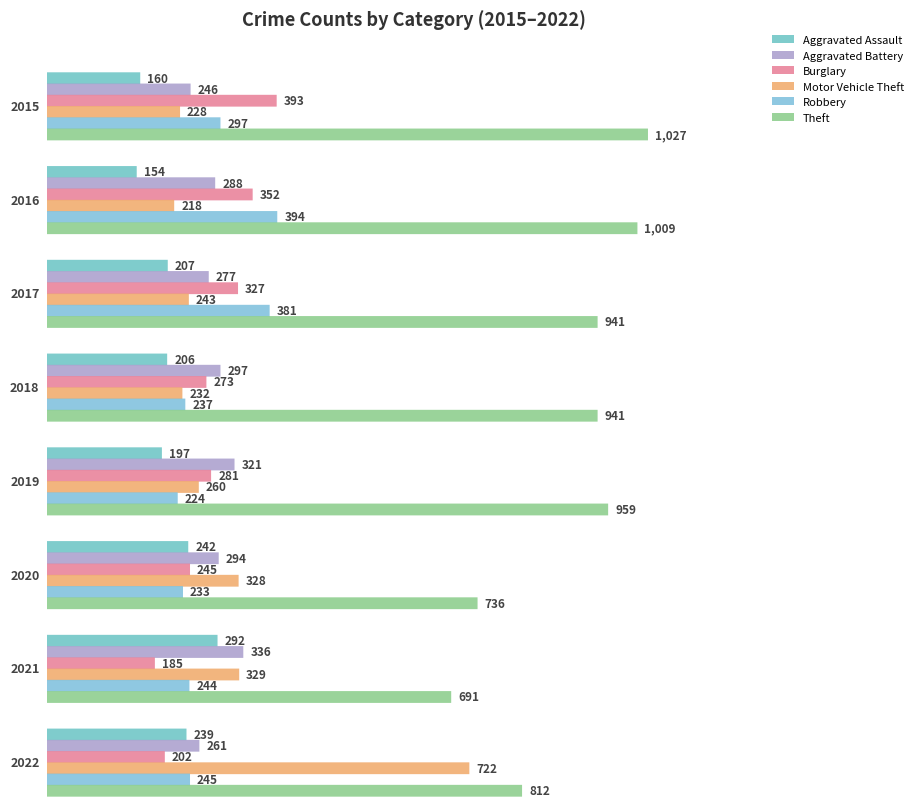

The value of Burglary at 2017 is 566. True or false?

False